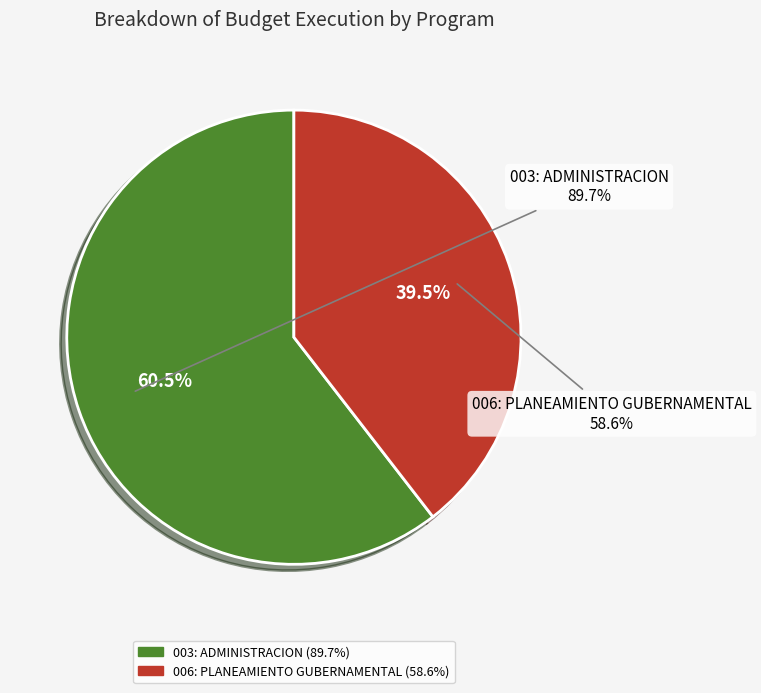

How many slices are in this pie chart?

2